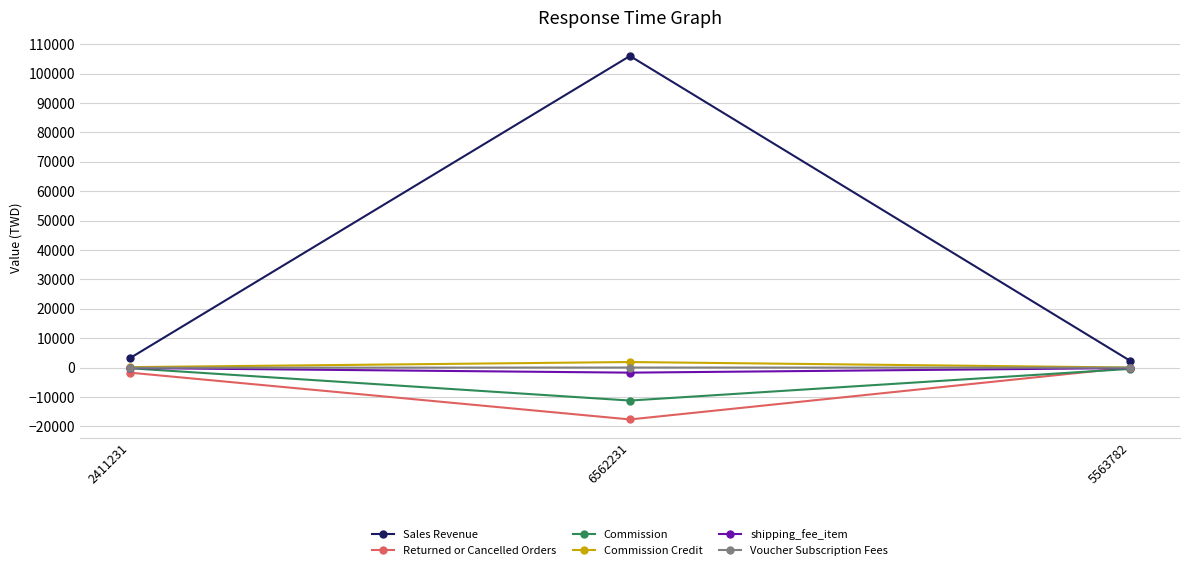

The Commission Credit series shows 0.0 at 5563782. True or false?

True